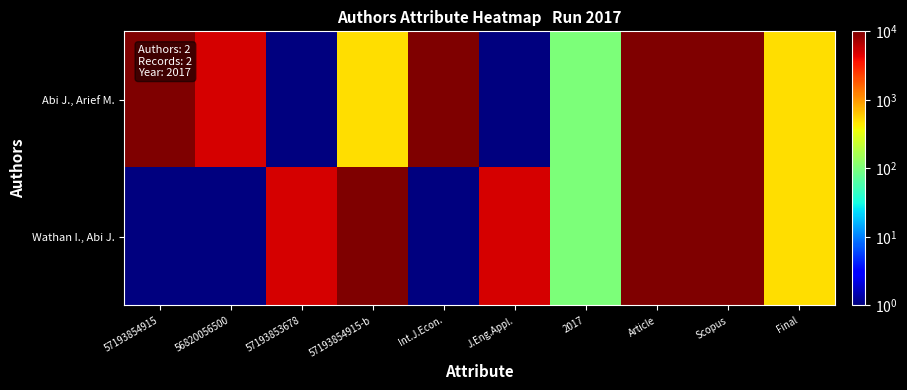

Reading right to left, what are all the values shown in this chart?

Abi J., Arief M.: Final=500	Scopus=10000	Article=10000	2017=100	J.Eng.Appl.=1	Int.J.Econ.=10000	57193854915-b=500	57193853678=1	56820056500=5000	57193854915=10000
Wathan I., Abi J.: Final=500	Scopus=10000	Article=10000	2017=100	J.Eng.Appl.=5000	Int.J.Econ.=1	57193854915-b=10000	57193853678=5000	56820056500=1	57193854915=1